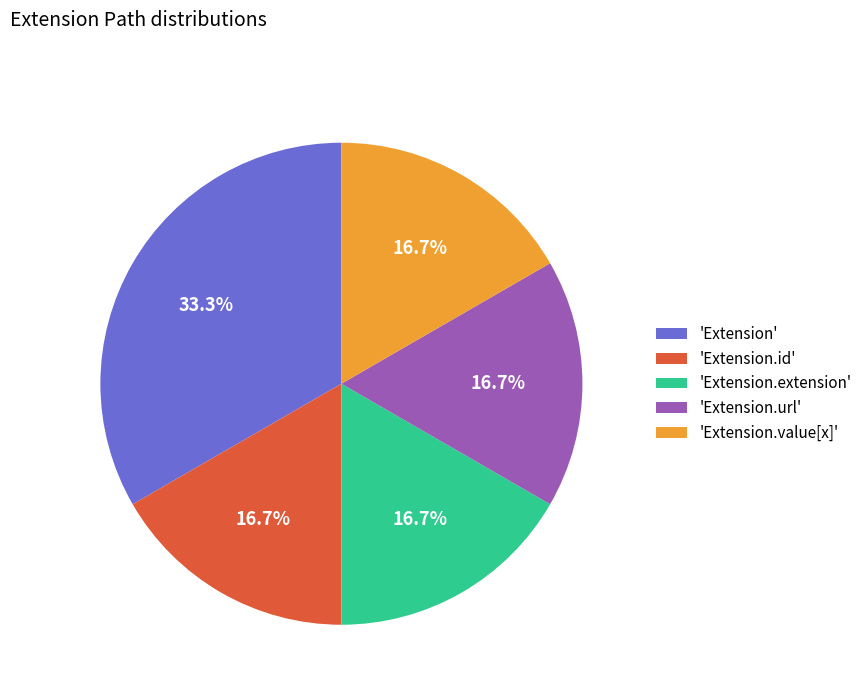

Is the sum of 'Extension.extension' and 'Extension.url' greater than half?

No